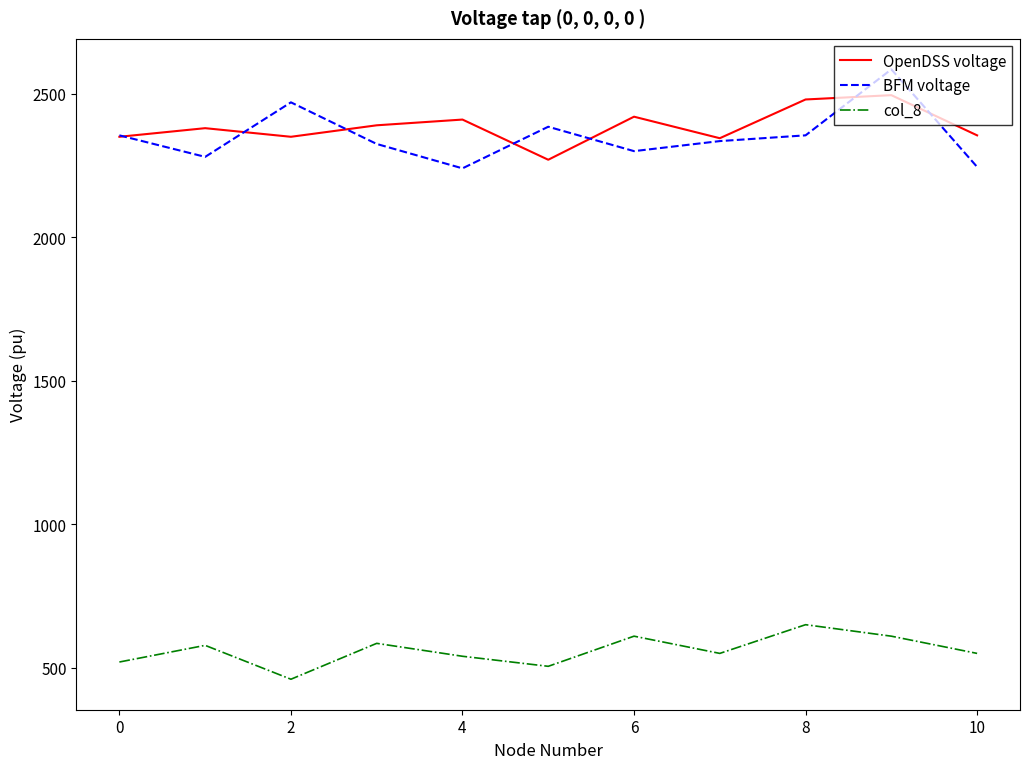

Which series has the widest spread of values?

BFM voltage